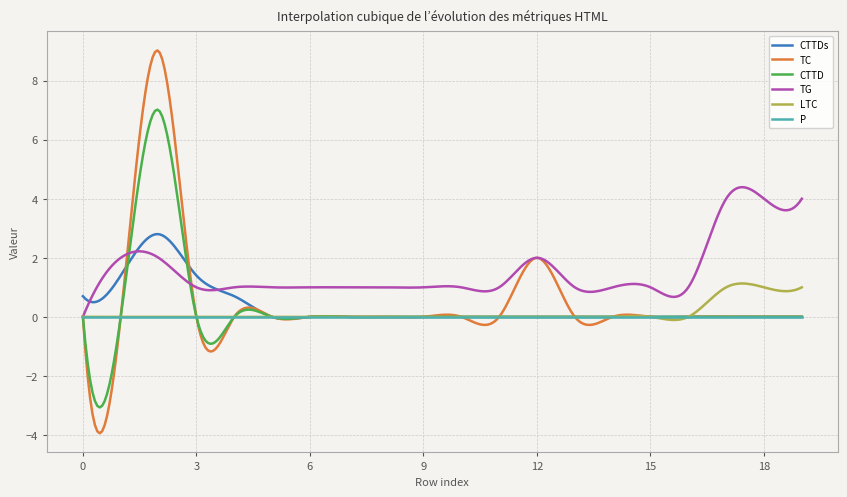

Which series has the largest range (max minus min)?

TC